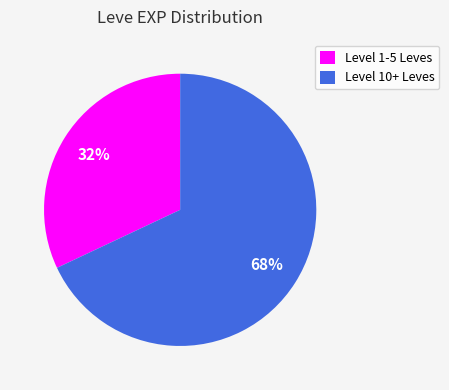

Is it true that Level 1-5 Leves is 32% of the pie?

True